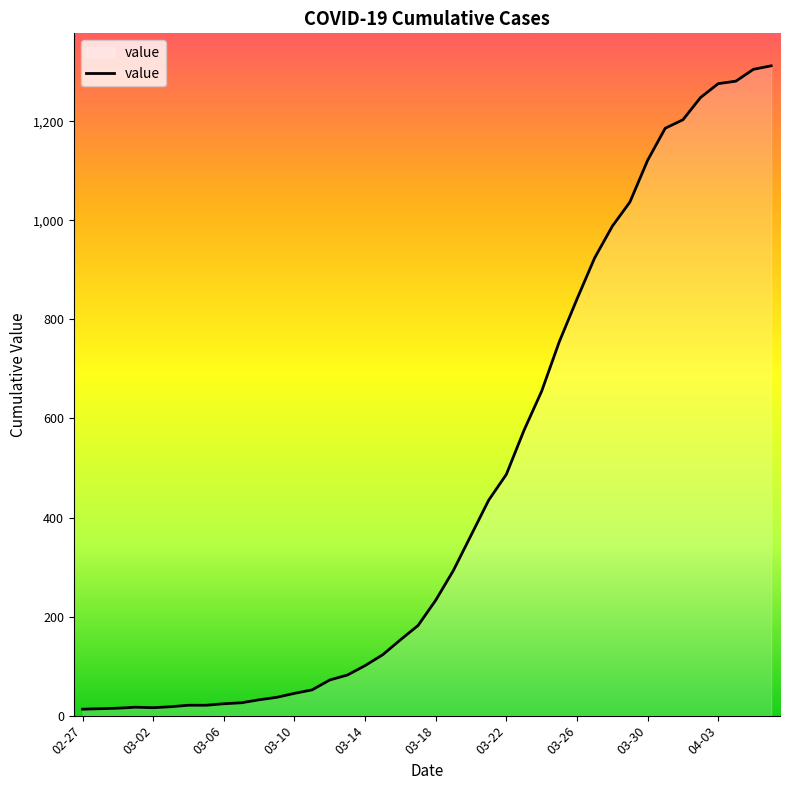

What is the greatest value displayed?

1312